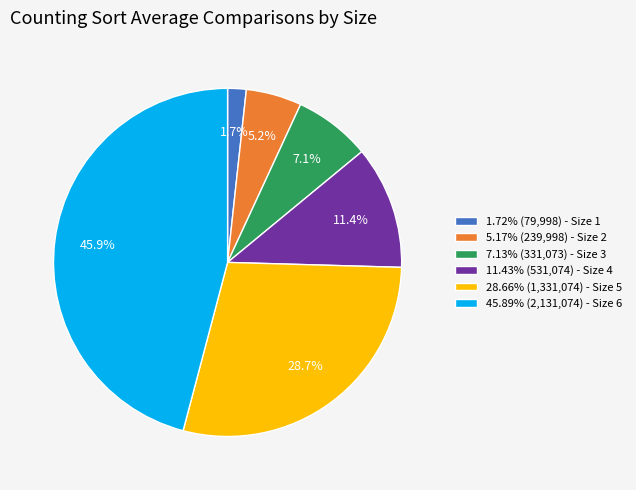

Do 7.13% (331,073) - Size 3 and 45.89% (2,131,074) - Size 6 together represent more than half of the pie?

Yes